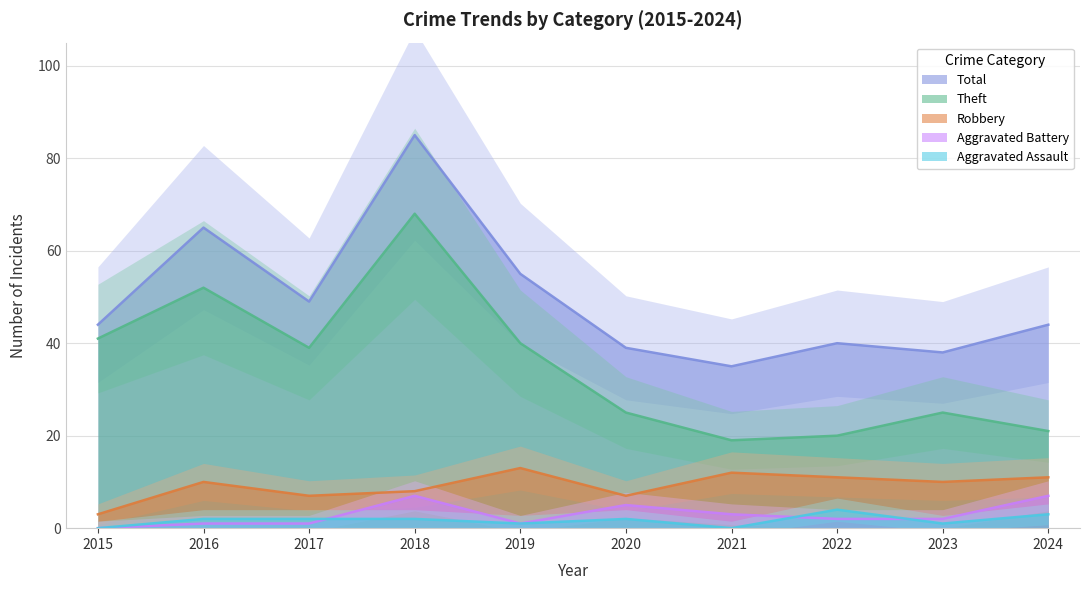

What is the total value across all series at 2017?

98